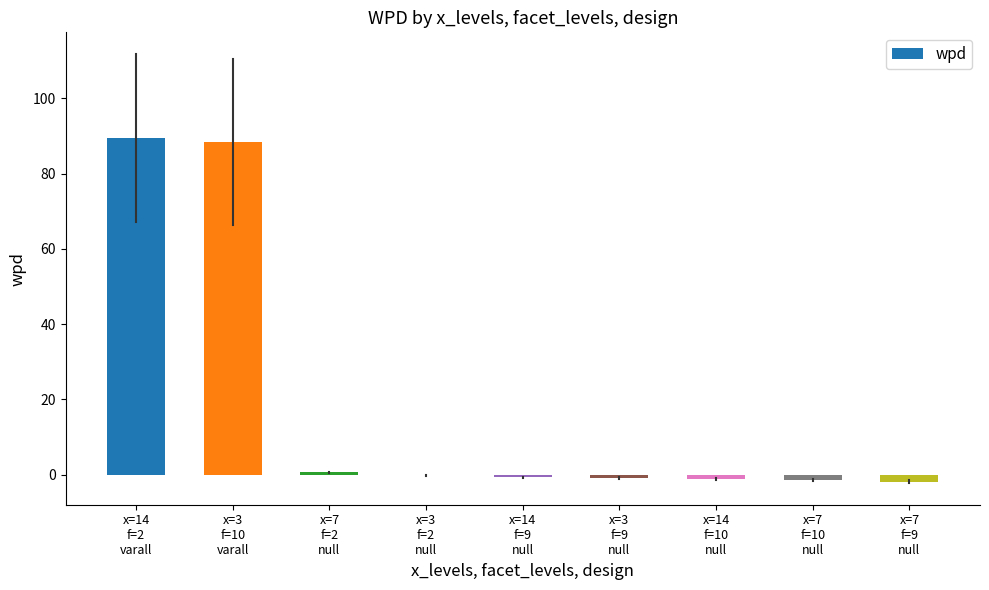

What is the sum of all values?

172.0